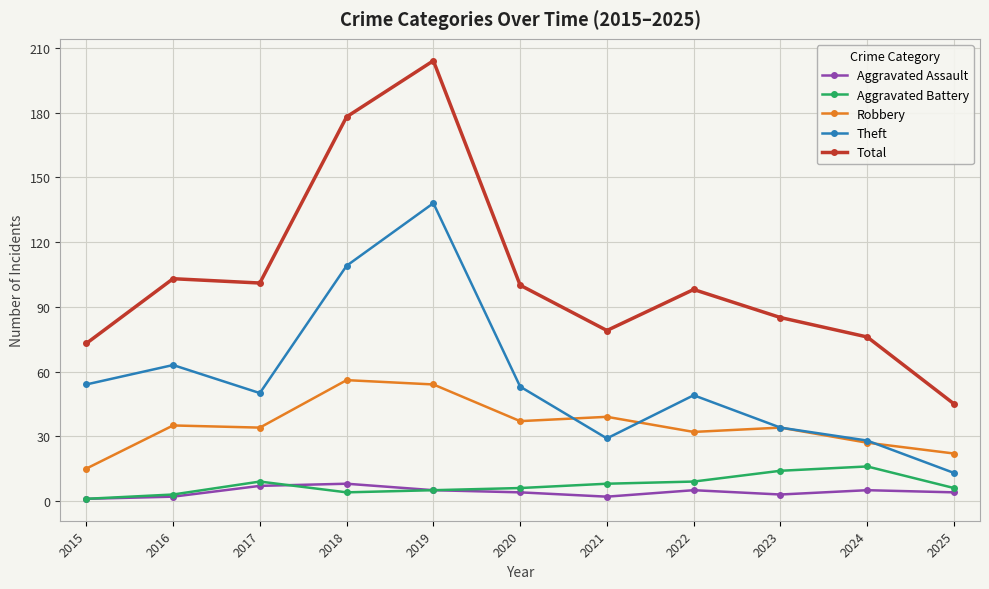

How many lines are shown in the chart?

5